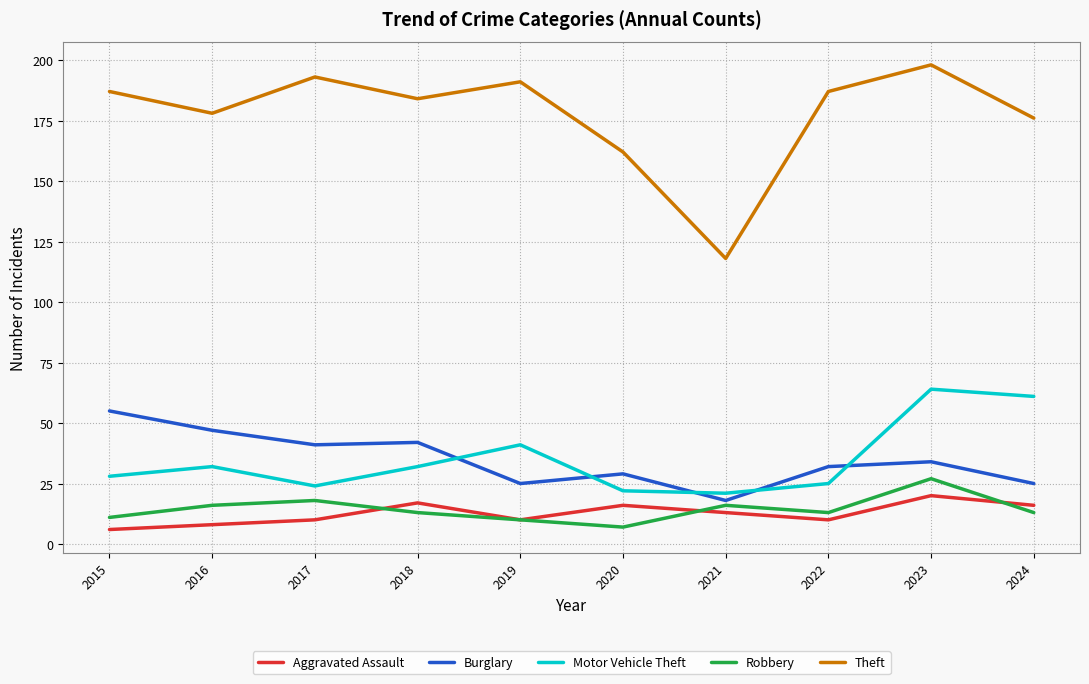

What are all the series names shown in the legend?

Aggravated Assault, Burglary, Motor Vehicle Theft, Robbery, Theft